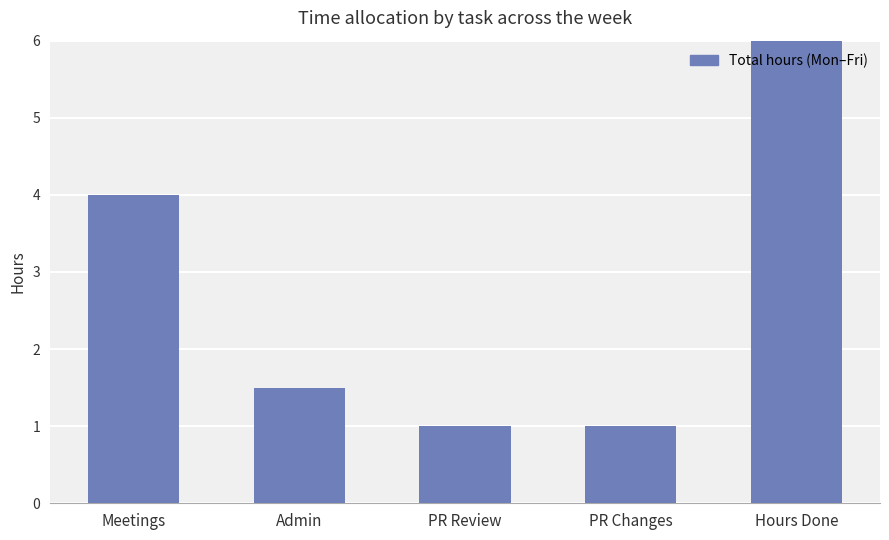

Reading left to right, extract all data points from this chart.

4.0	1.5	1.0	1.0	7.5